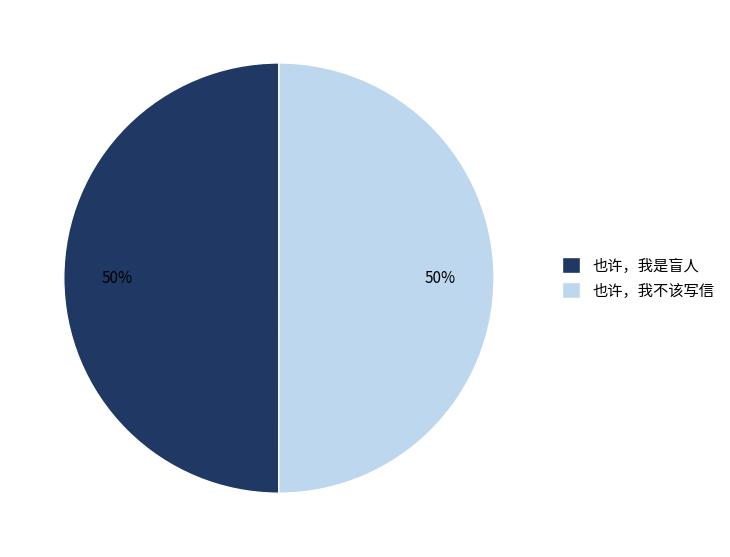

Is it true that 也许，我不该写信 is 40% of the pie?

False